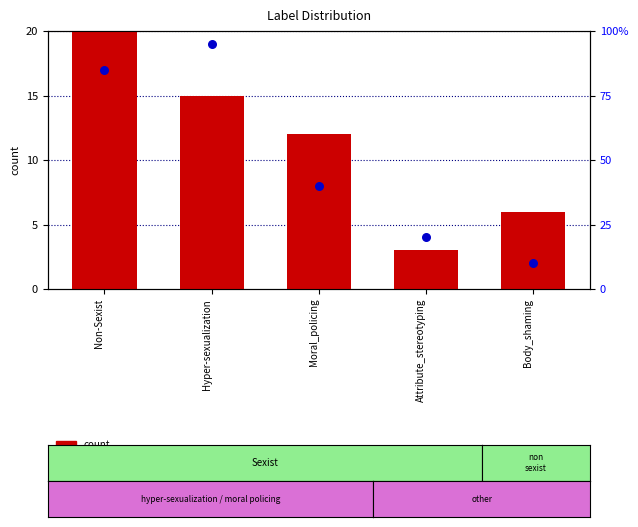

What is the total value across all series at Moral_policing?

52